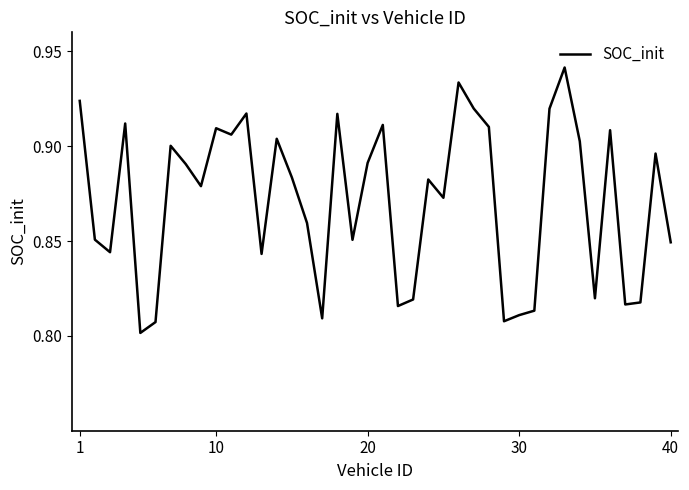

What is the average value?

0.9